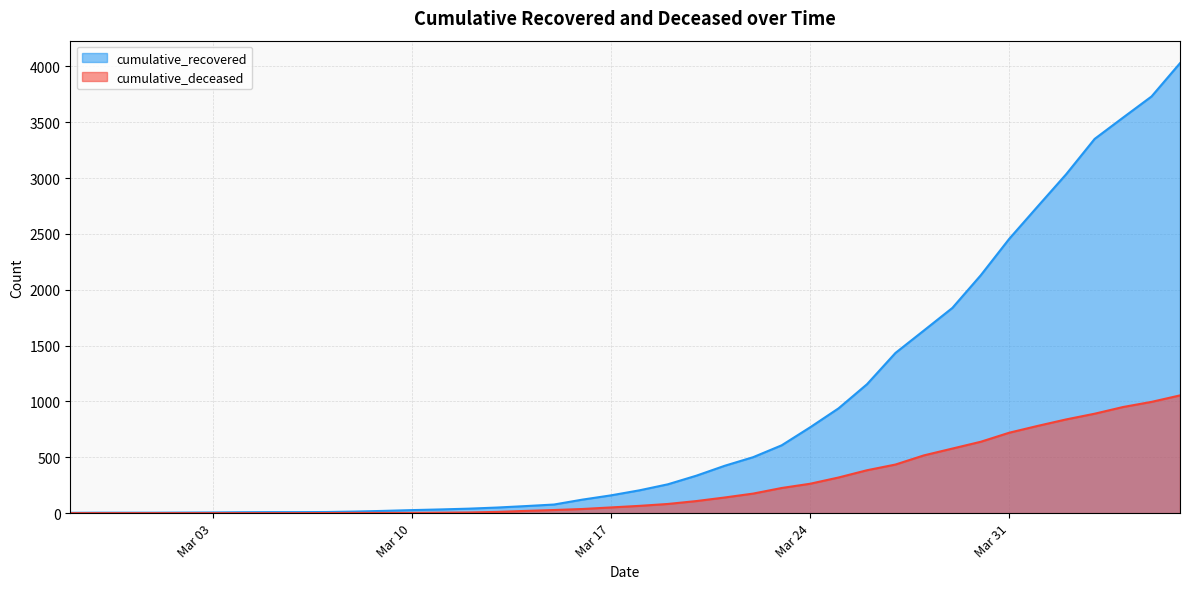

Which category has the lowest value across all series?

2020-02-27